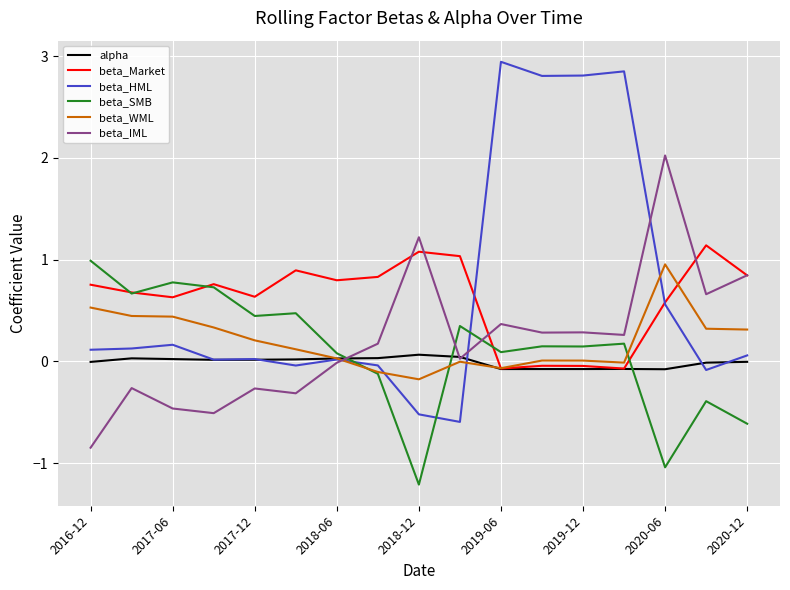

What is the highest value of the beta_IML series?

2.0